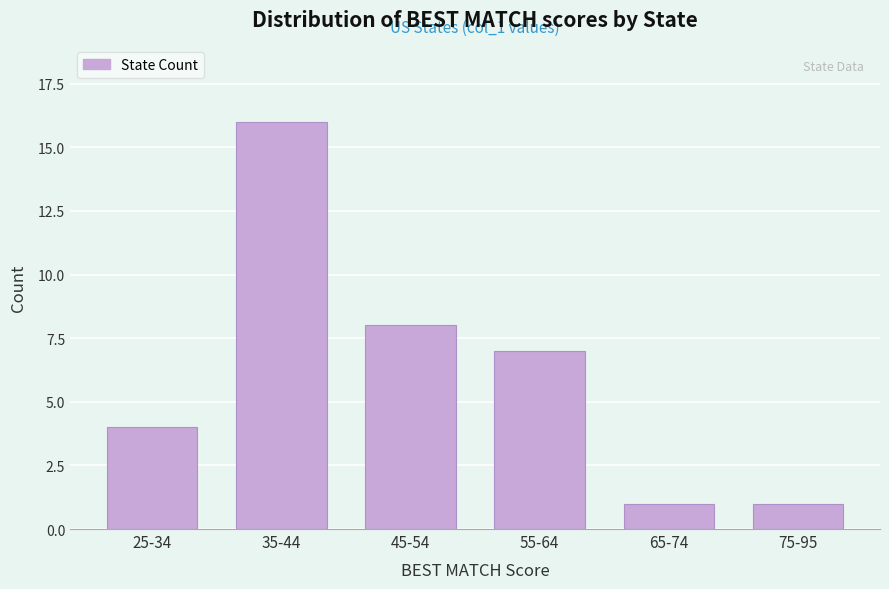

Reading right to left, extract all data points from this chart.

1	1	7	8	16	4